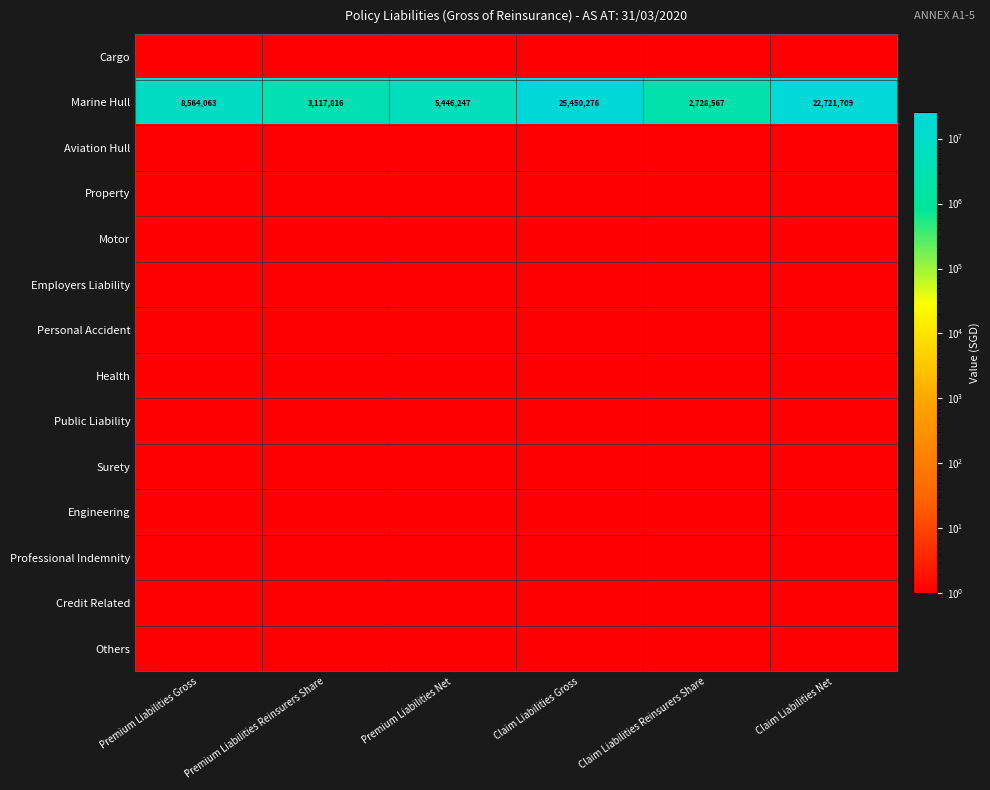

Which has a higher value, Claim Liabilities Gross or Claim Liabilities Reinsurers Share?

Claim Liabilities Gross